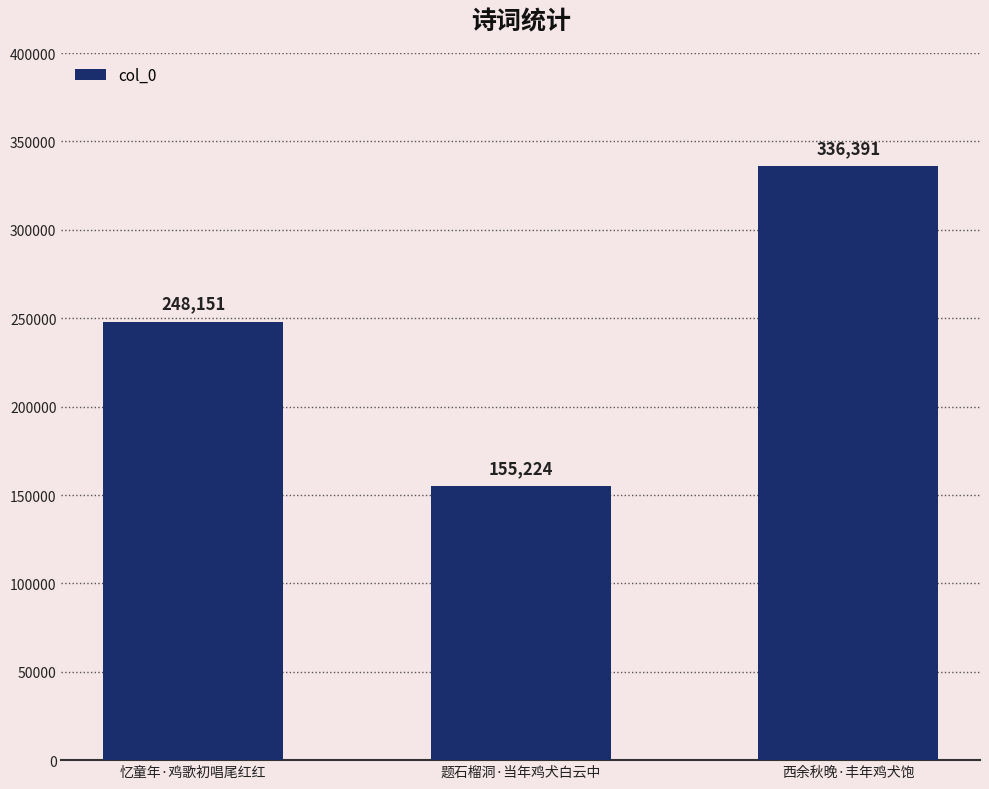

Reading left to right, list all the values displayed in this chart.

忆童年·鸡歌初唱尾红红=248151	题石榴洞·当年鸡犬白云中=155224	西余秋晚·丰年鸡犬饱=336391